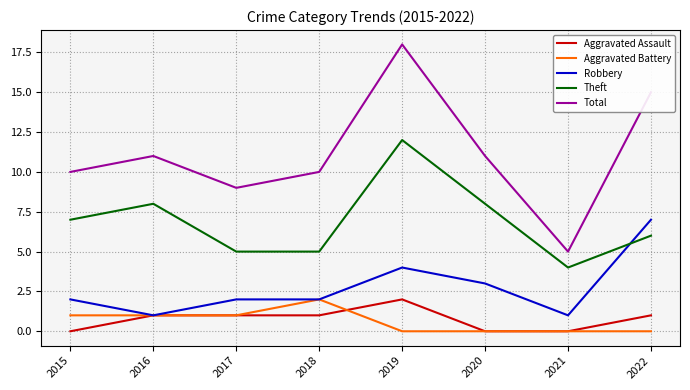

Is this an area chart (filled region under the line)?

No